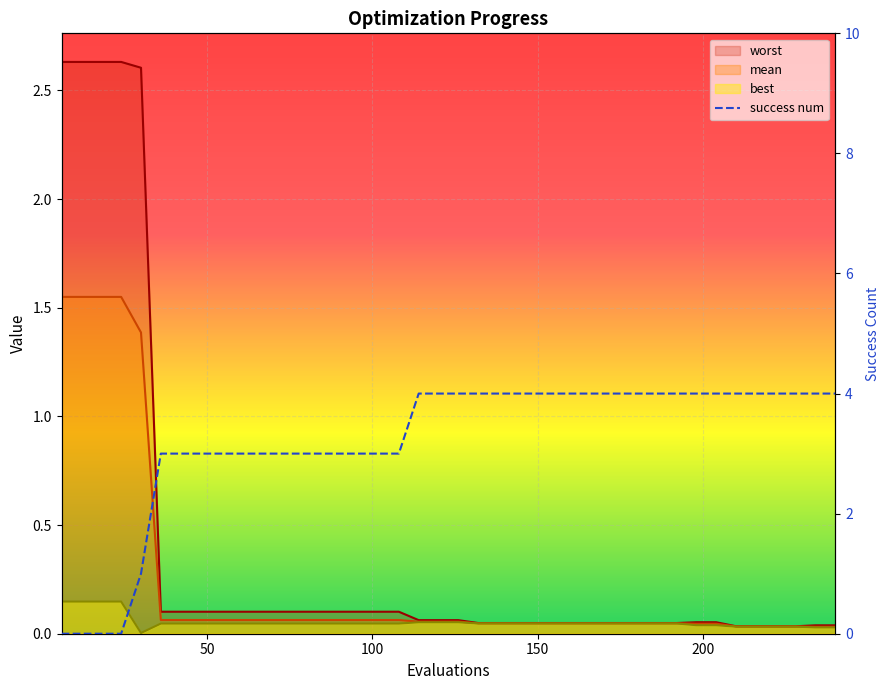

Reading left to right, extract all data points from this chart.

mean: 6=1.5	12=1.5	18=1.5	24=1.5	30=1.4	36=0.1	42=0.1	48=0.1	54=0.1	60=0.1	66=0.1	72=0.1	78=0.1	84=0.1	90=0.1	96=0.1	102=0.1	108=0.1	114=0.1	120=0.1	126=0.1	132=0.0	138=0.0	144=0.0	150=0.0	156=0.0	162=0.0	168=0.0	174=0.0	180=0.0	186=0.0	192=0.0	198=0.0	204=0.0	210=0.0	216=0.0	222=0.0	228=0.0	234=0.0	240=0.0
best: 6=0.1	12=0.1	18=0.1	24=0.1	30=0.0	36=0.0	42=0.0	48=0.0	54=0.0	60=0.0	66=0.0	72=0.0	78=0.0	84=0.0	90=0.0	96=0.0	102=0.0	108=0.0	114=0.1	120=0.1	126=0.1	132=0.0	138=0.0	144=0.0	150=0.0	156=0.0	162=0.0	168=0.0	174=0.0	180=0.0	186=0.0	192=0.0	198=0.0	204=0.0	210=0.0	216=0.0	222=0.0	228=0.0	234=0.0	240=0.0
worst: 6=2.6	12=2.6	18=2.6	24=2.6	30=2.6	36=0.1	42=0.1	48=0.1	54=0.1	60=0.1	66=0.1	72=0.1	78=0.1	84=0.1	90=0.1	96=0.1	102=0.1	108=0.1	114=0.1	120=0.1	126=0.1	132=0.0	138=0.0	144=0.0	150=0.0	156=0.0	162=0.0	168=0.0	174=0.0	180=0.0	186=0.0	192=0.0	198=0.1	204=0.1	210=0.0	216=0.0	222=0.0	228=0.0	234=0.0	240=0.0
success num: 6=0.0	12=0.0	18=0.0	24=0.0	30=1.0	36=3.0	42=3.0	48=3.0	54=3.0	60=3.0	66=3.0	72=3.0	78=3.0	84=3.0	90=3.0	96=3.0	102=3.0	108=3.0	114=4.0	120=4.0	126=4.0	132=4.0	138=4.0	144=4.0	150=4.0	156=4.0	162=4.0	168=4.0	174=4.0	180=4.0	186=4.0	192=4.0	198=4.0	204=4.0	210=4.0	216=4.0	222=4.0	228=4.0	234=4.0	240=4.0